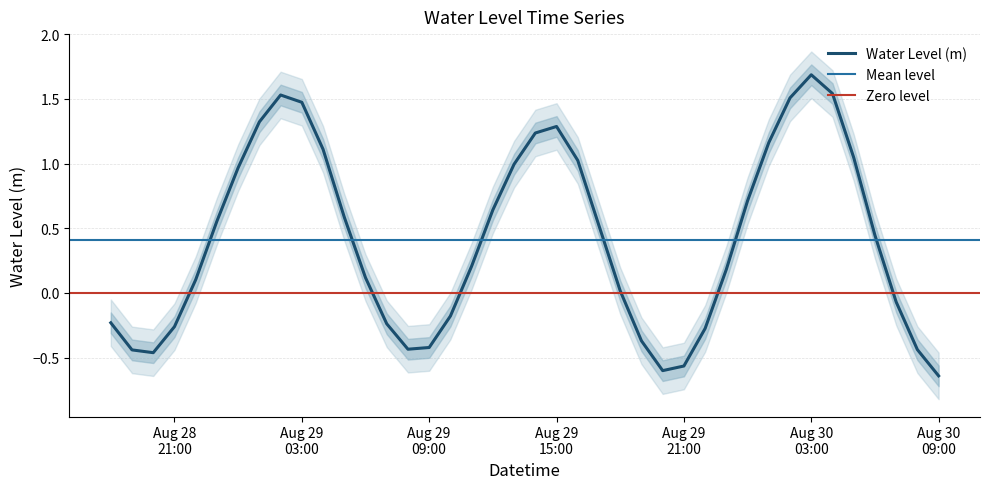

At which label does the data first exceed 0?

2023-08-28 22:00:00